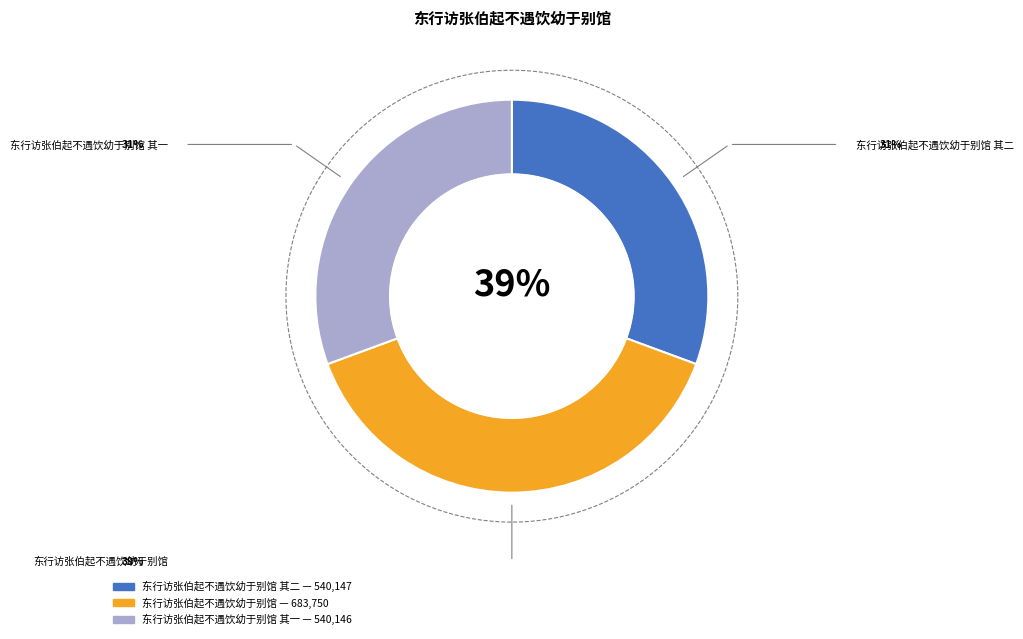

Combined, what portion of the pie is 东行访张伯起不遇饮幼于别馆 其二 and 东行访张伯起不遇饮幼于别馆?

69.4%